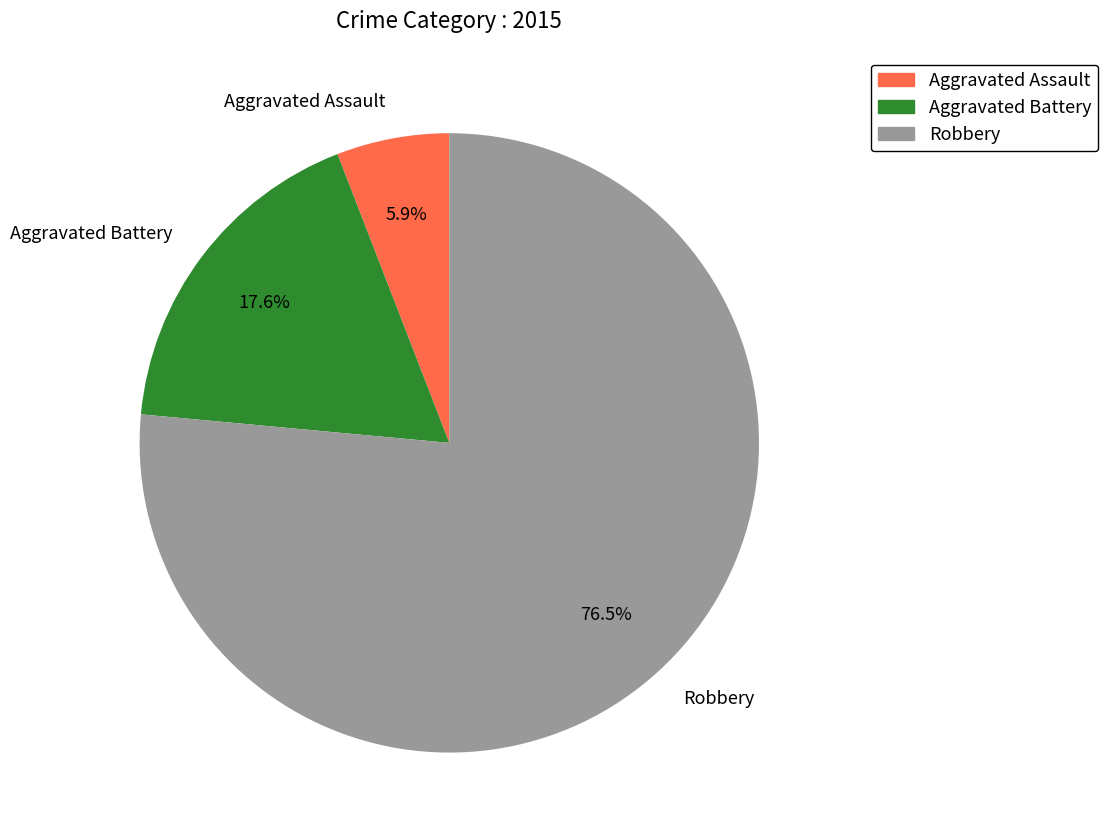

How many segments does this pie chart have?

3